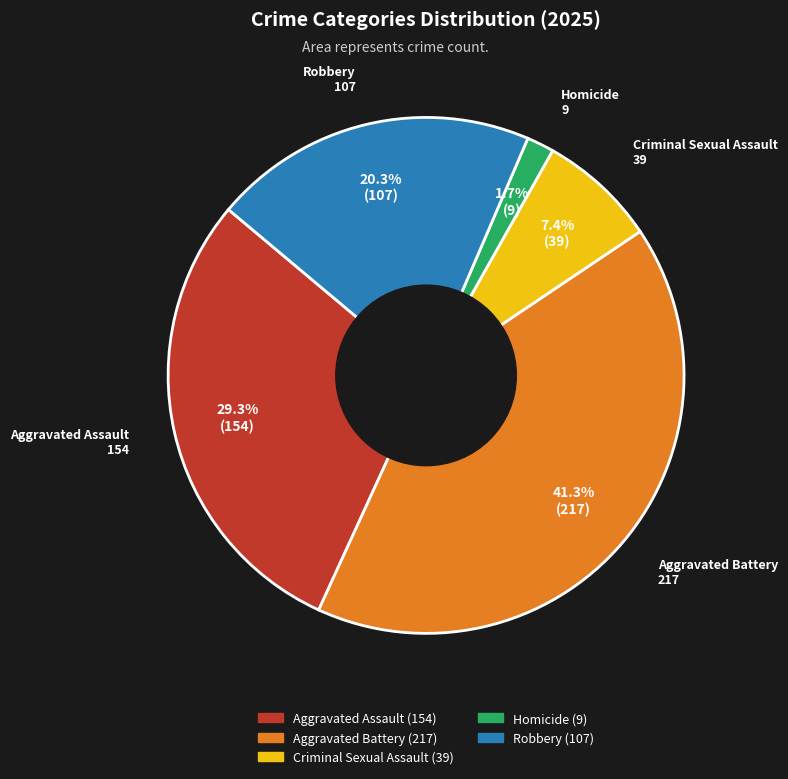

Which category has the biggest portion of the pie?

Aggravated Battery